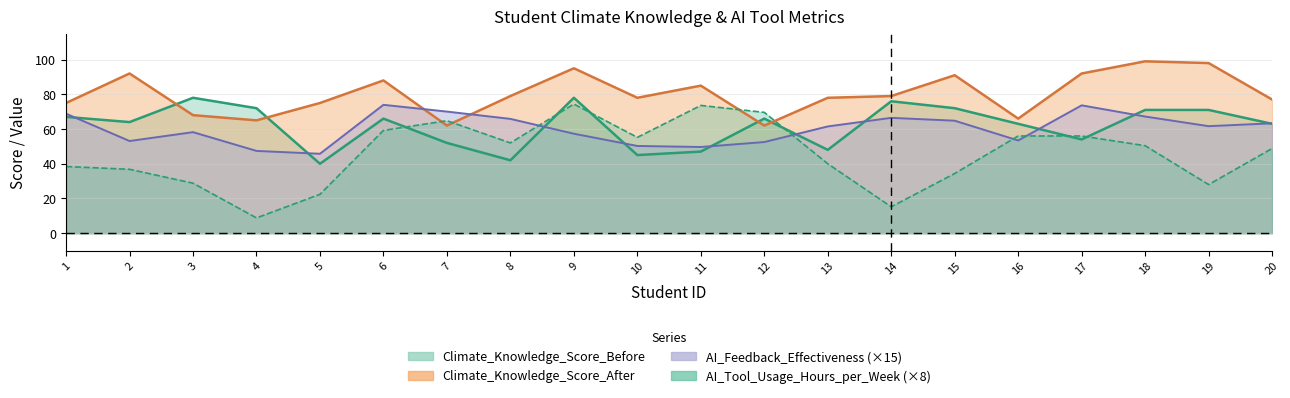

What is the average value of the Climate_Knowledge_Score_Before series?

61.8